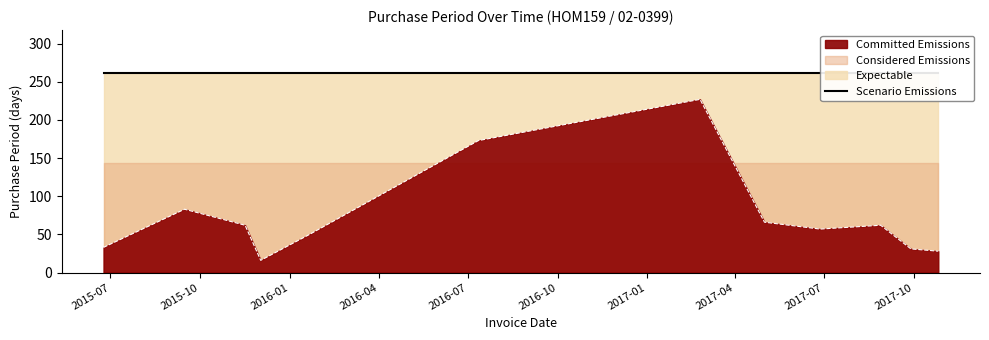

At which label does the data first exceed 62?

2015-09-15